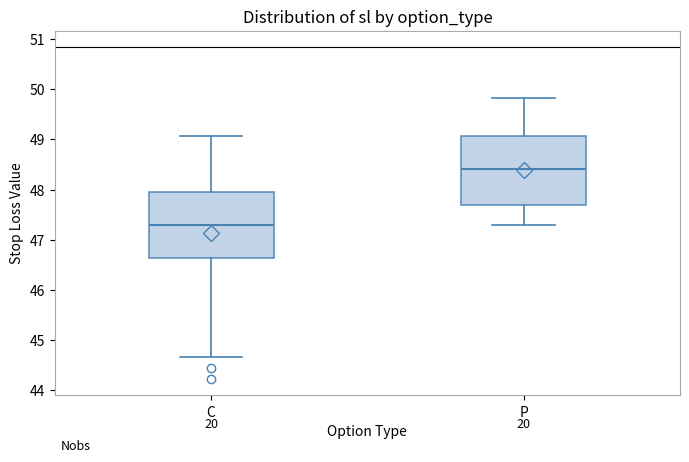

Which box has the highest median line?

P